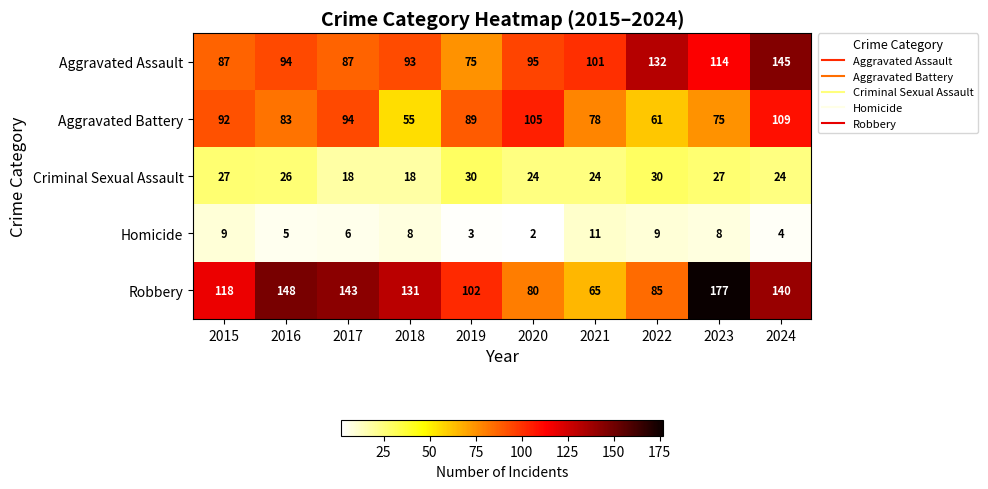

The value of Homicide at 2018 is 13. True or false?

False